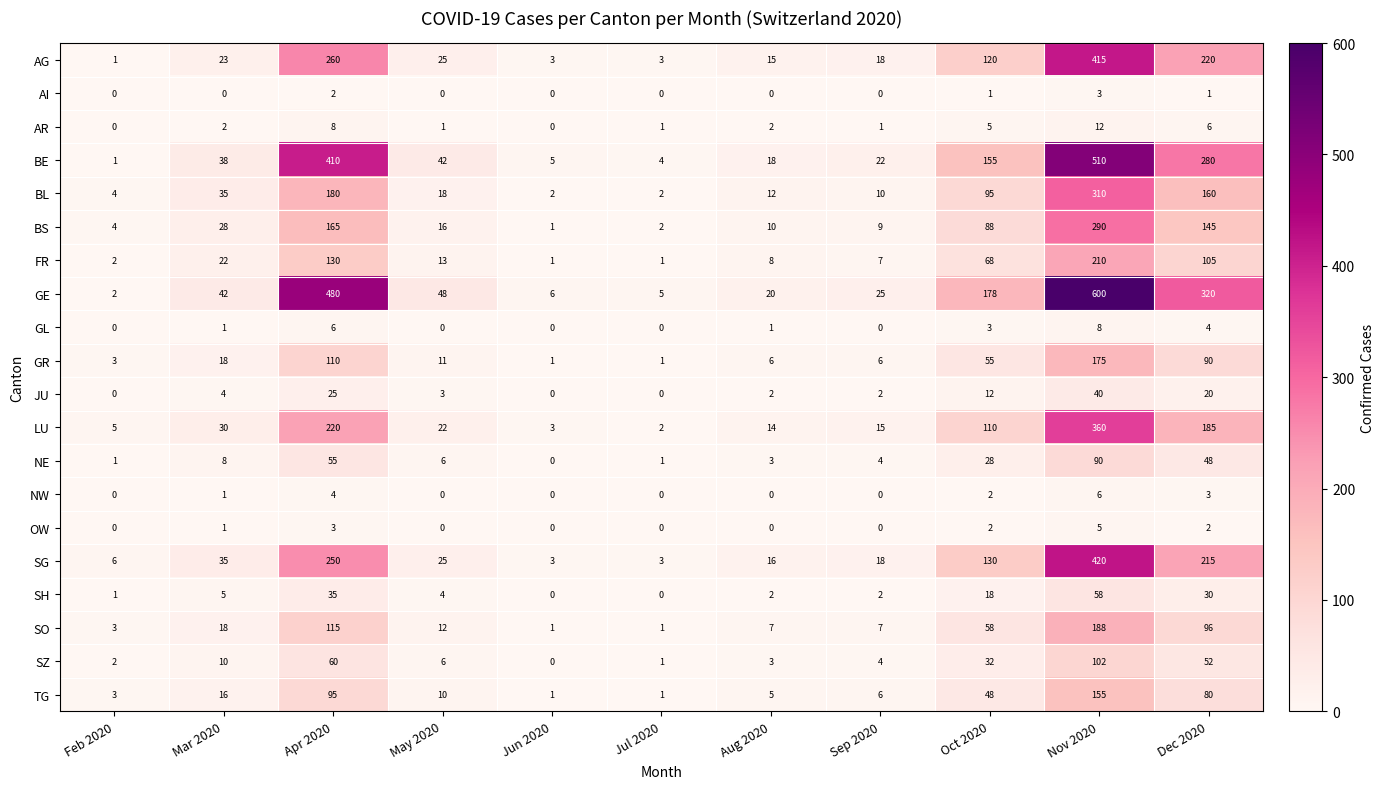

What is the average value of the JU series?

10